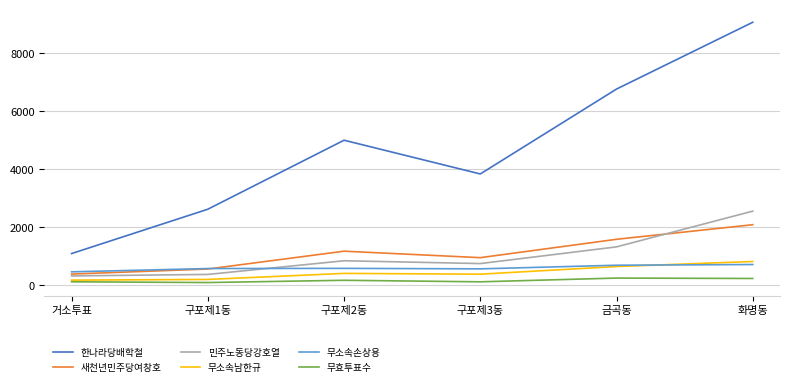

Which series has the widest spread of values?

한나라당배학철